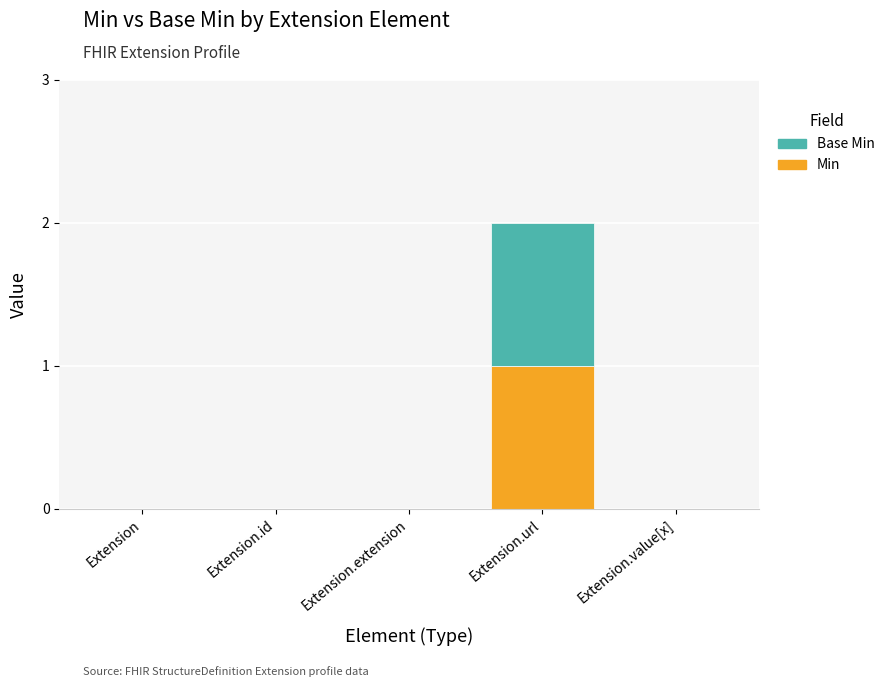

At which label does Min reach its peak?

Extension.url